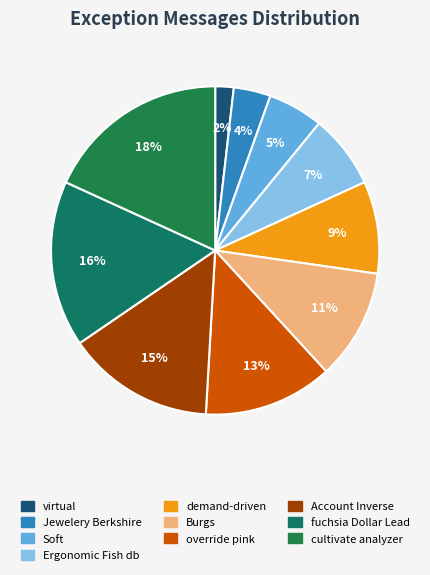

Rank the categories by value from highest to lowest.

cultivate analyzer Industrial, fuchsia Dollar Lead, Account Inverse, override pink, Burgs, demand-driven Up-sized Frozen, Ergonomic Fish database, Soft, Jewelery Berkshire, virtual